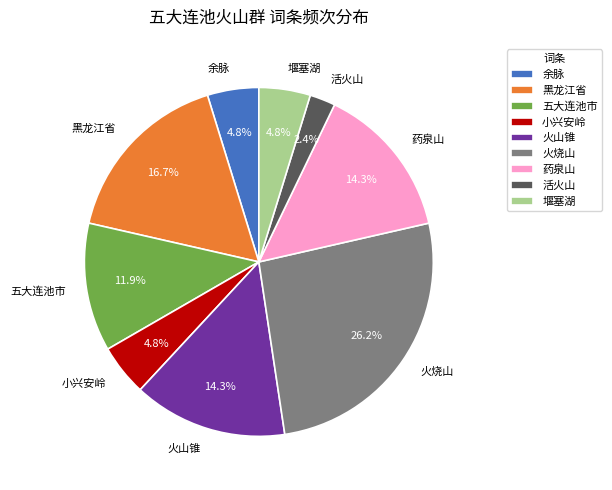

What is the largest slice in the pie chart?

火烧山